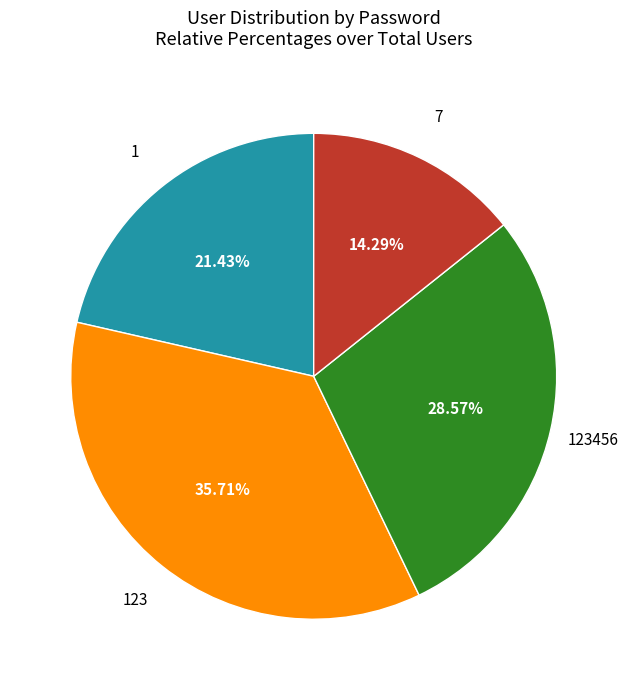

Is there a majority slice in this chart?

No